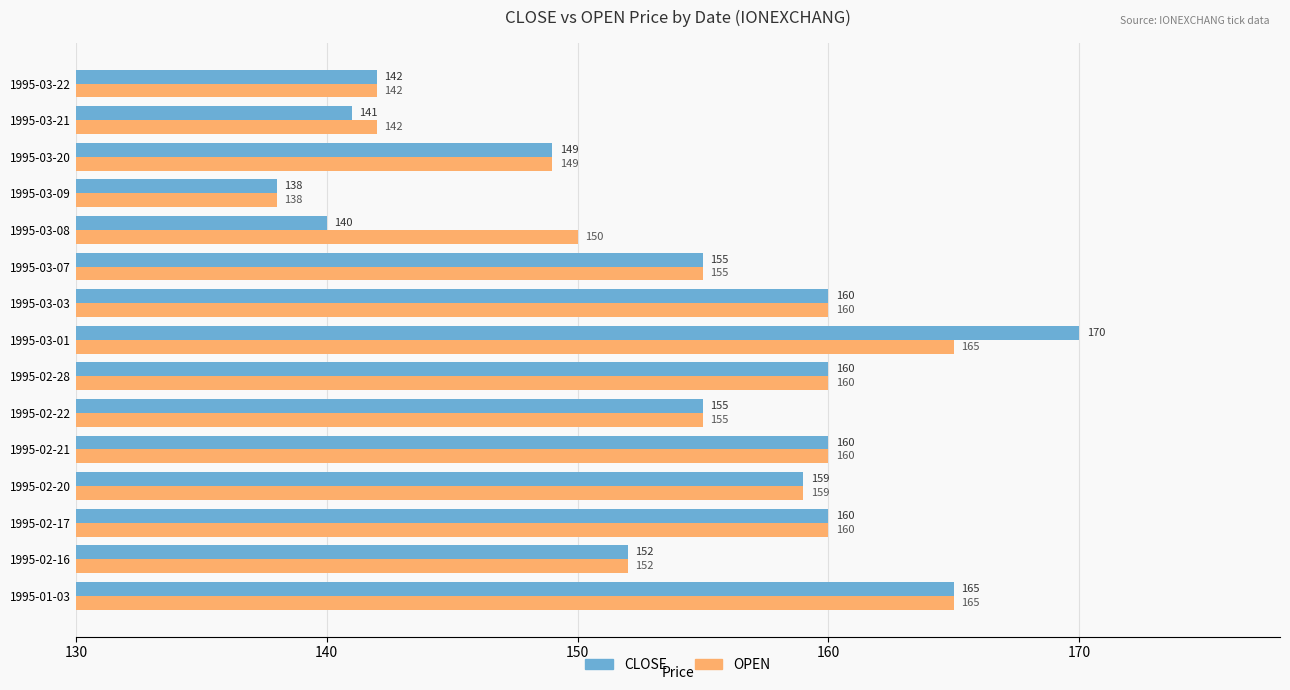

The value of CLOSE at 1995-03-21 is 209. True or false?

False